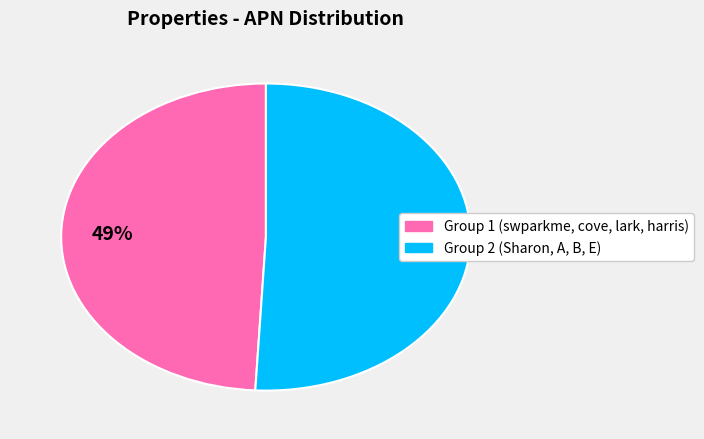

To the nearest percent, what is the difference between the largest and smallest slice percentages?

2%